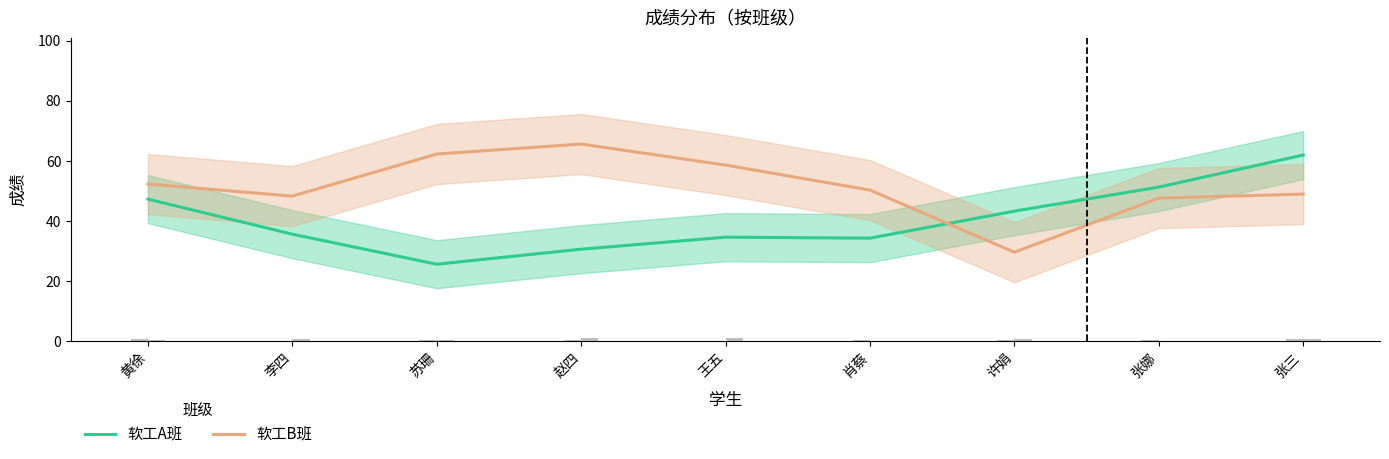

At which label is 软工A班 closest to 43?

许娟